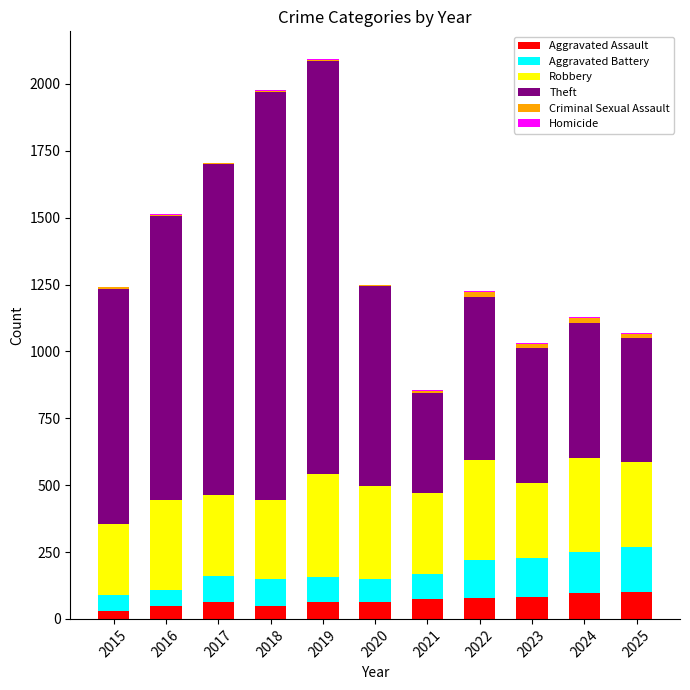

Are the bars grouped side by side (vs. stacked)?

No